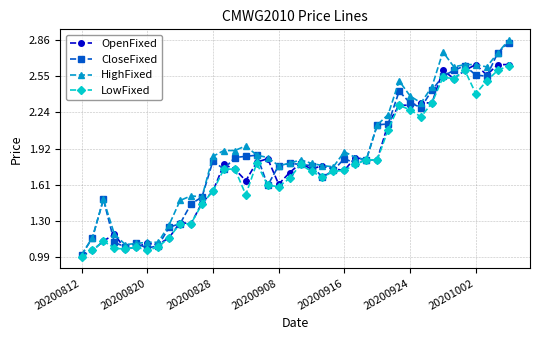

At how many categories does at least one series exceed 2?

13